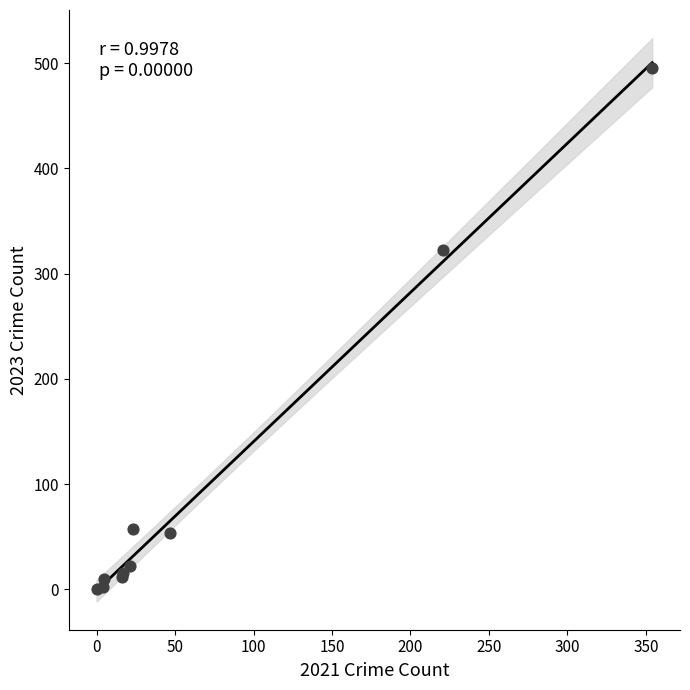

What Y value in the scatter plot is closest to 247?

322